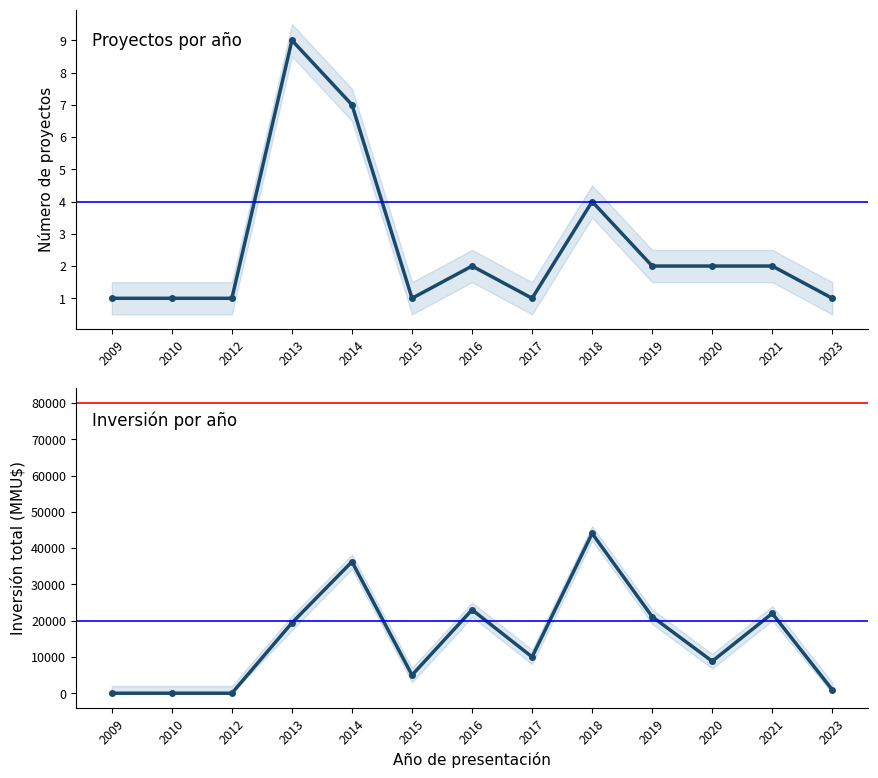

Reading right to left, extract all data points from this chart.

Número de proyectos: 1	2	2	2	4	1	2	1	7	9	1	1	1
Inversión total (MMU$): 950	22000	8810	21100	44050	10000	23000	5000	36250	19390	0	0	0